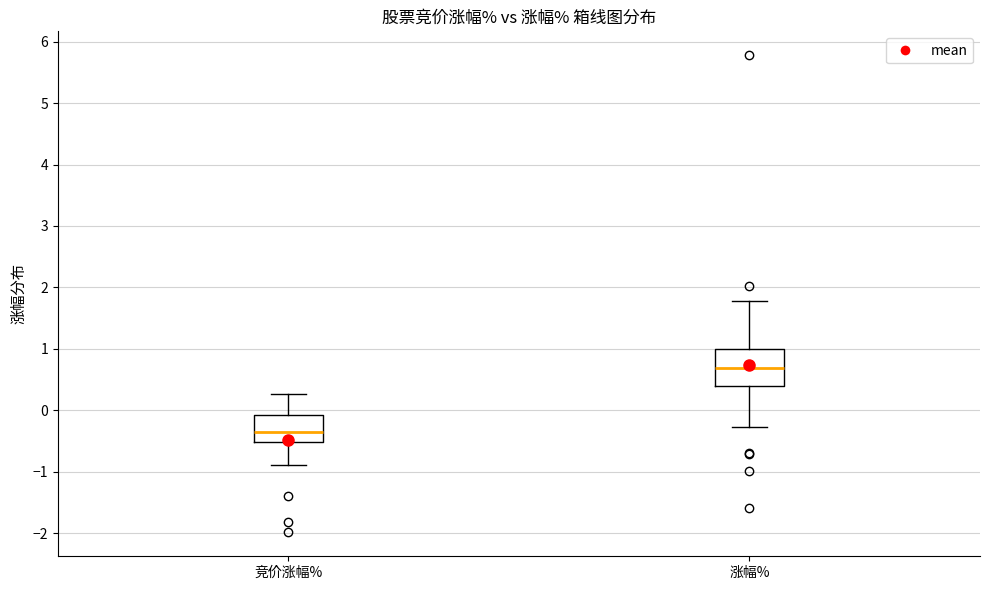

Reading left to right, read every box against the y-axis: the position of its median line, the range the box covers, and the ends of its whiskers. The values are not printed on the chart, so give them approximately, as read against the axis.

竞价涨幅%: median -0.3, box -0.5 to -0.1, whiskers -0.9 to 0.3
涨幅%: median 0.7, box 0.4 to 1.0, whiskers -0.3 to 1.8